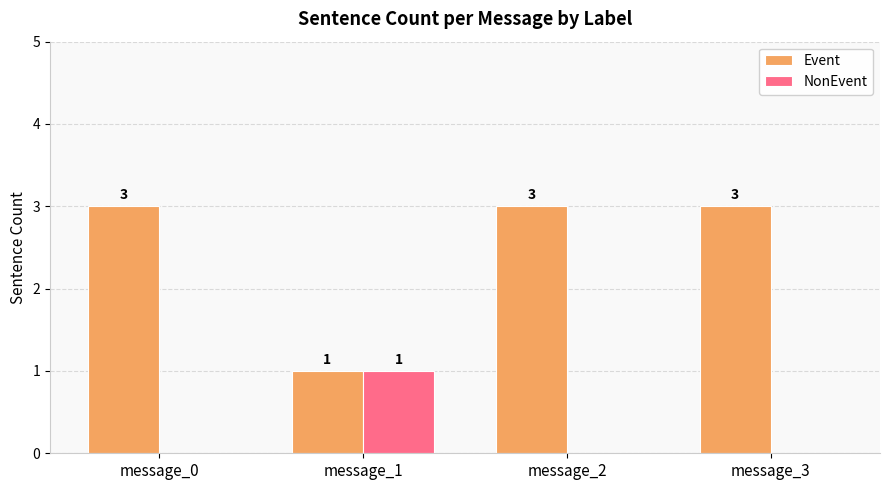

The Event series shows 2 at message_2. True or false?

False